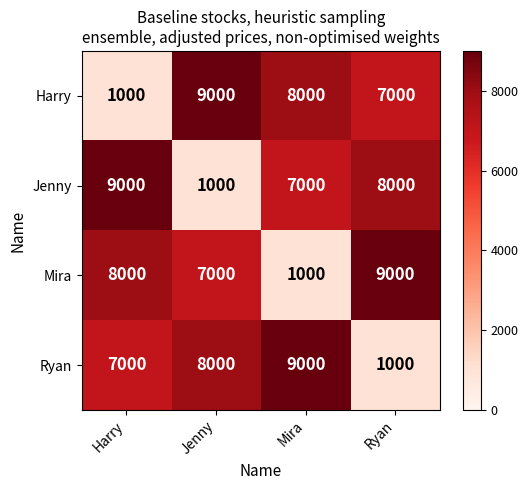

Reading left to right, what are all the values shown in this chart?

Harry: 1000	9000	8000	7000
Jenny: 9000	1000	7000	8000
Mira: 8000	7000	1000	9000
Ryan: 7000	8000	9000	1000